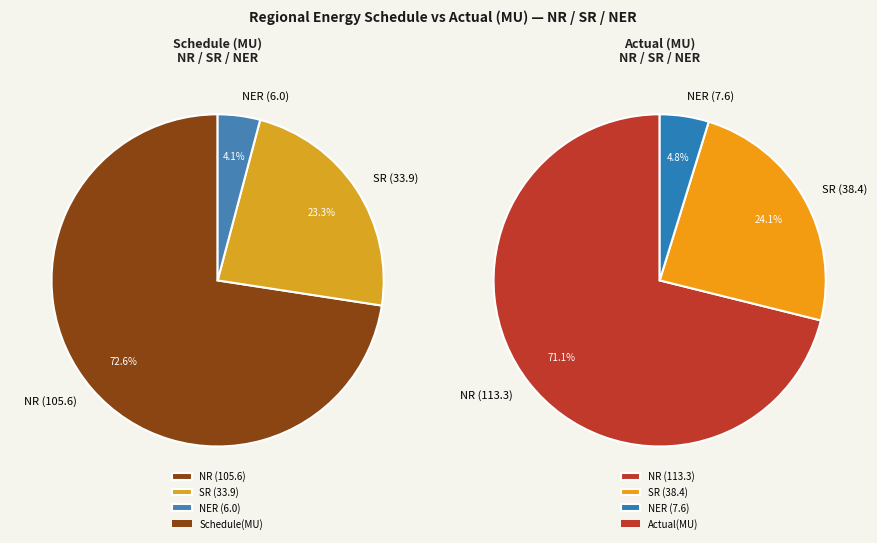

The NR slice represents 84% of the pie. True or false?

False